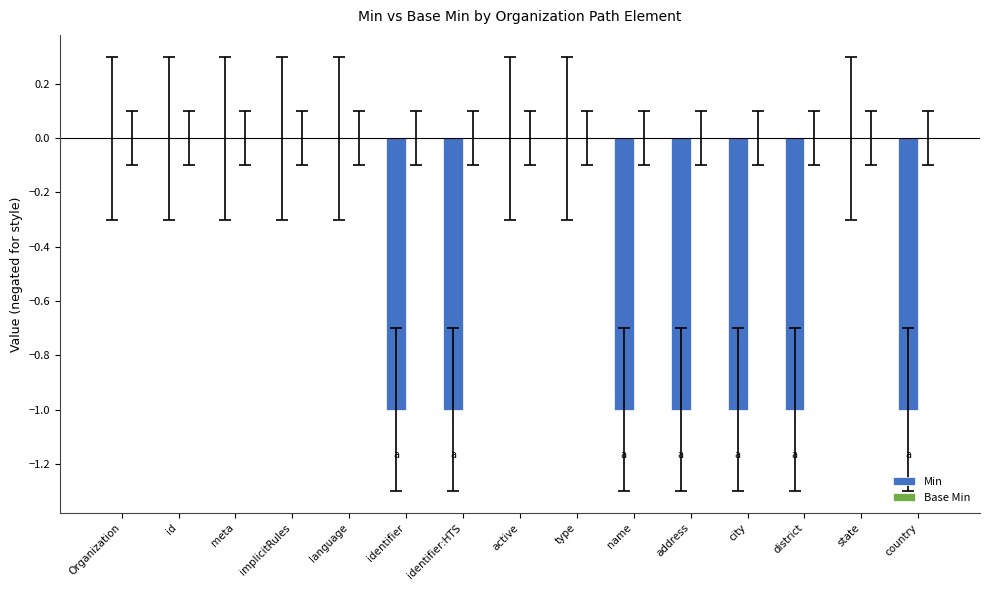

What is the sum of all values?

-7